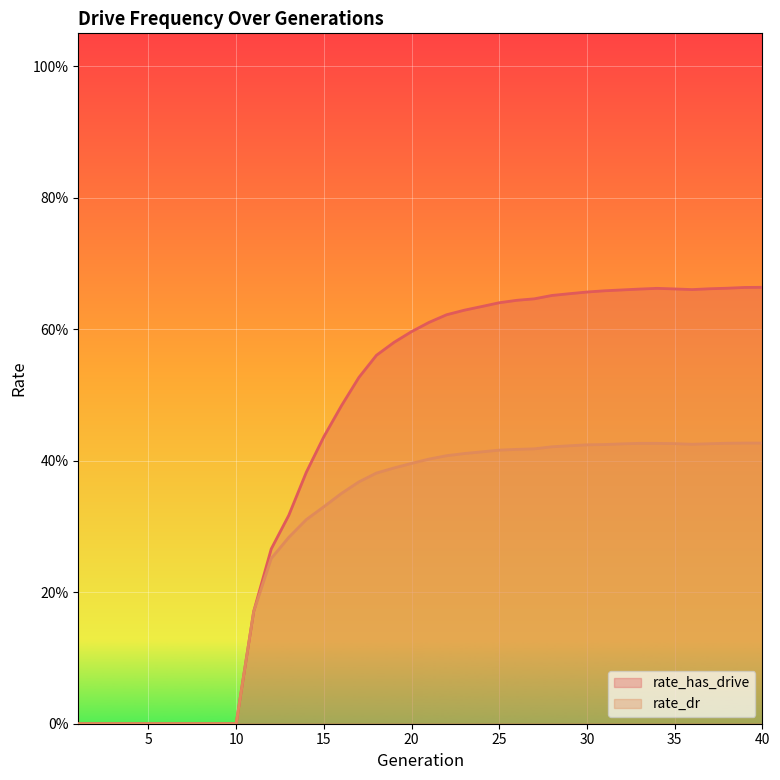

List the labels in order of rate_dr value, smallest first.

1, 2, 3, 4, 5, 6, 7, 8, 9, 10, 11, 12, 13, 14, 15, 16, 17, 18, 19, 20, 21, 22, 23, 24, 25, 26, 27, 28, 29, 30, 31, 36, 32, 37, 35, 34, 33, 38, 40, 39